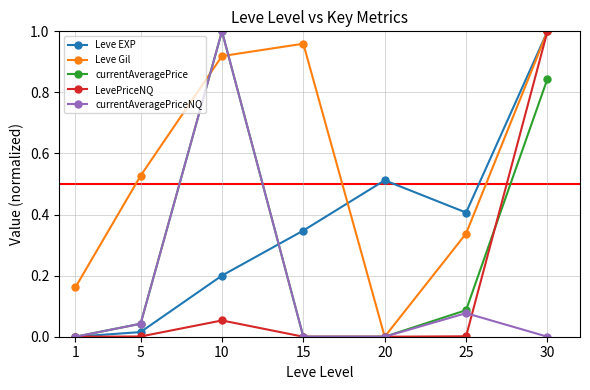

Is it true that currentAveragePriceNQ equals 0.0 at 30?

True